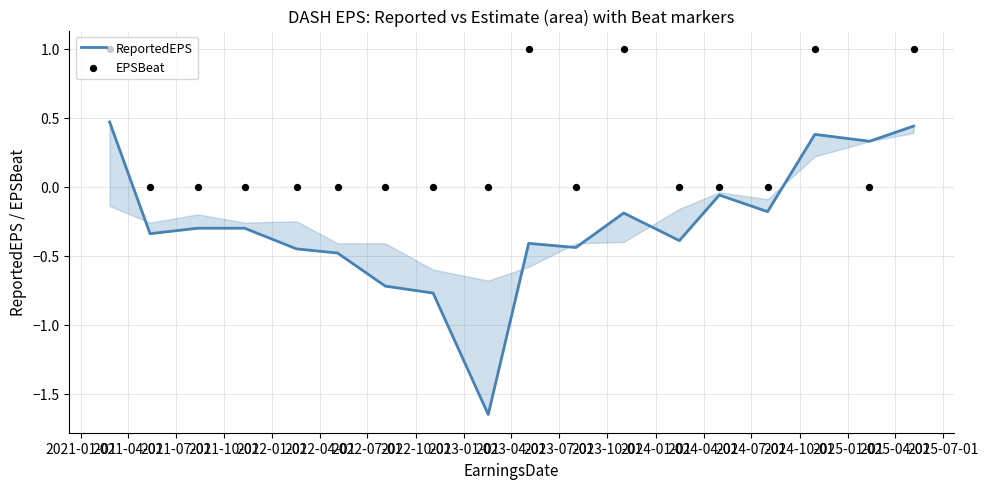

Is the value of ReportedEPS at 2021-04-01 greater than the value of EPSBeat at 2021-01-01?

No